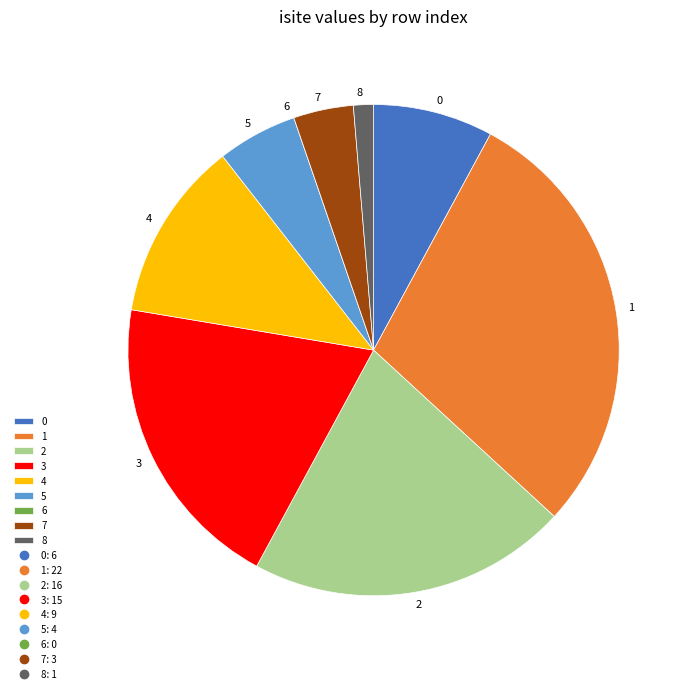

Which category has the biggest portion of the pie?

1